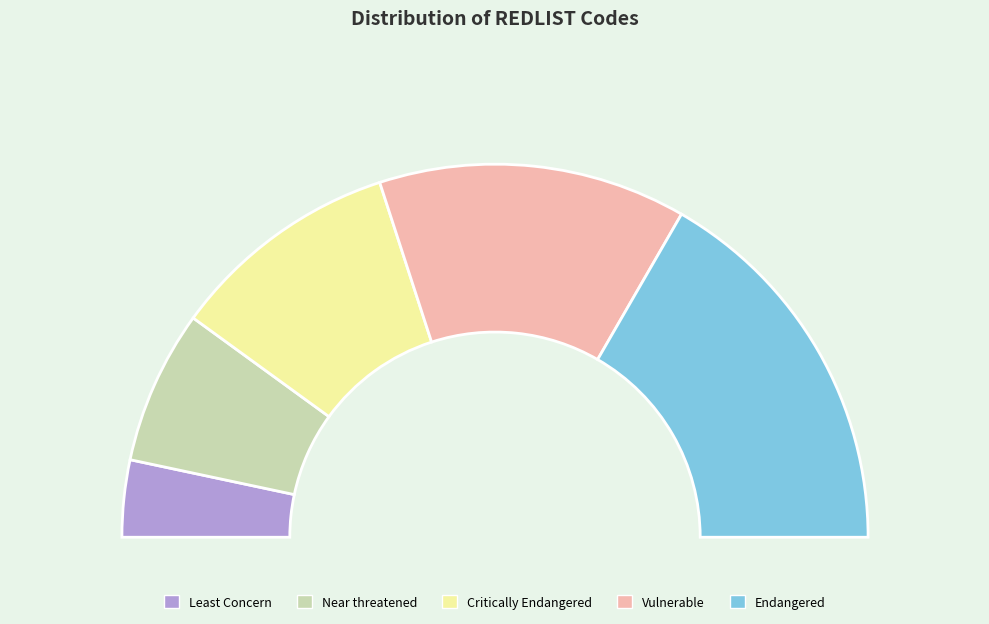

Rank the categories by value from highest to lowest.

Endangered, Vulnerable, Critically Endangered, Near threatened, Least Concern